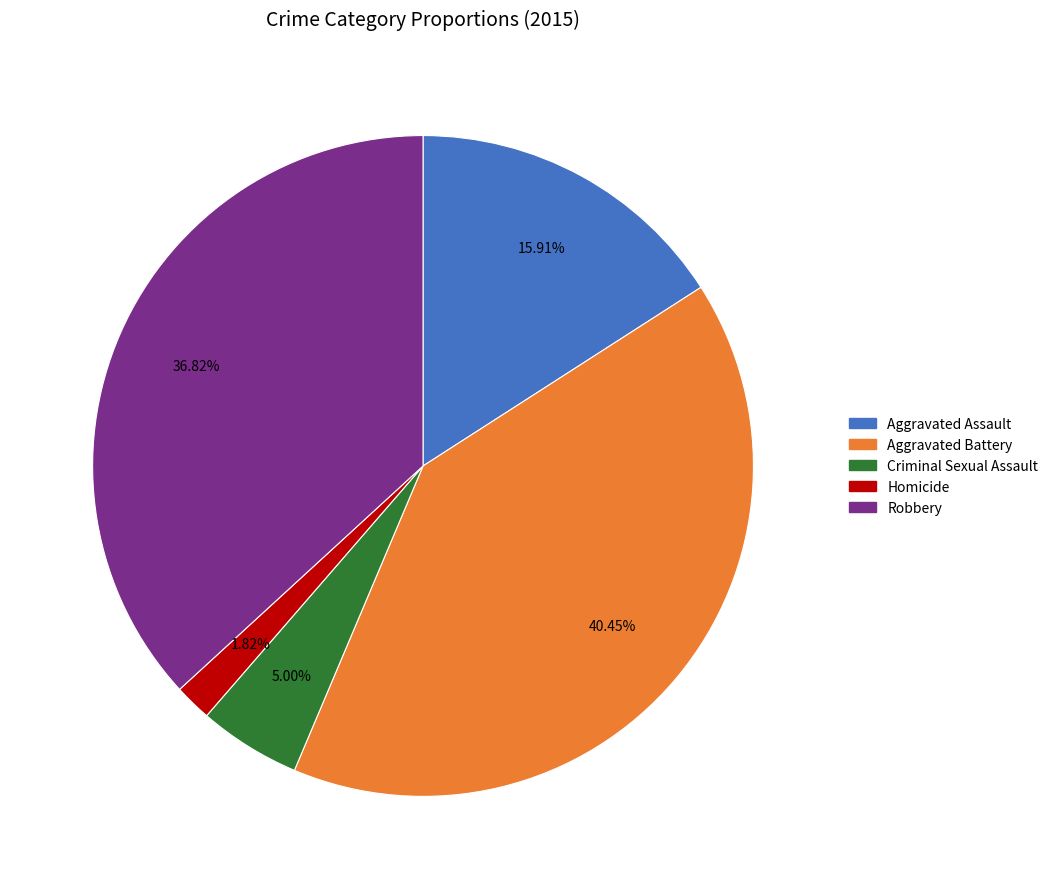

What is the ratio of the value at Aggravated Assault to the value at Robbery?

0.4